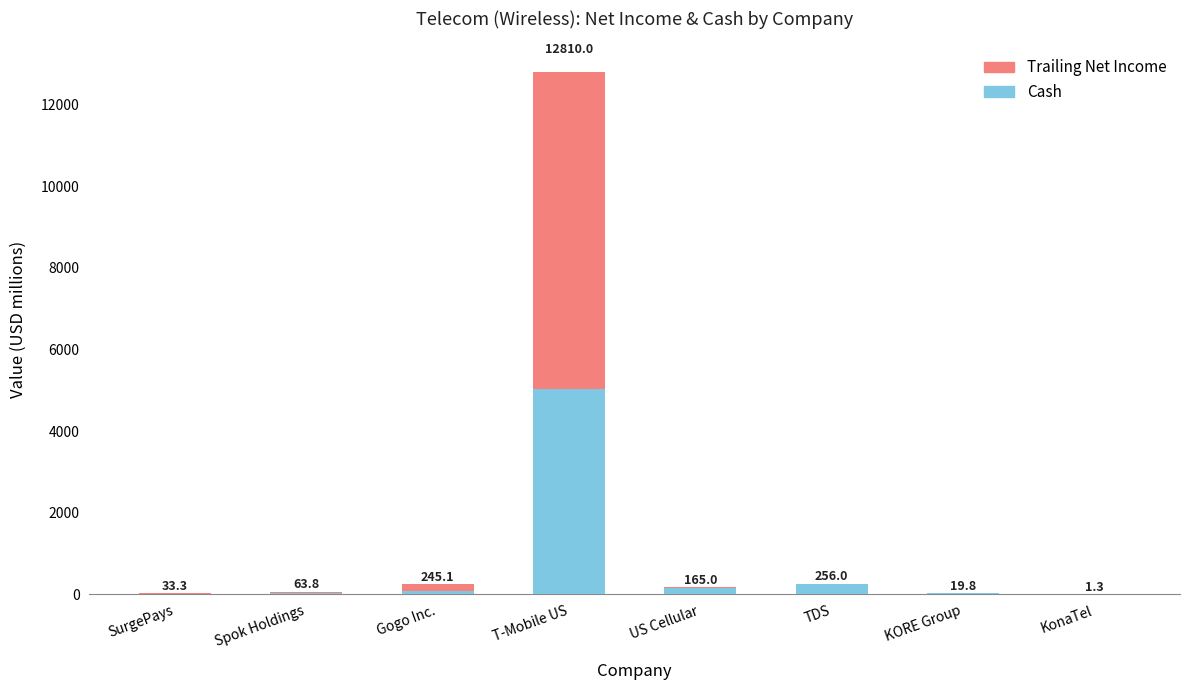

Are the bars grouped side by side (vs. stacked)?

No